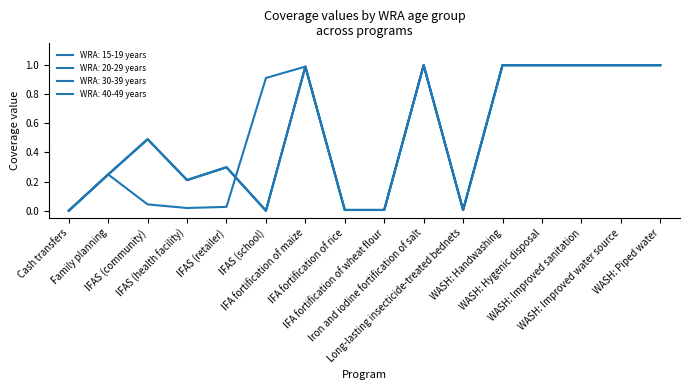

How many lines are shown in the chart?

4